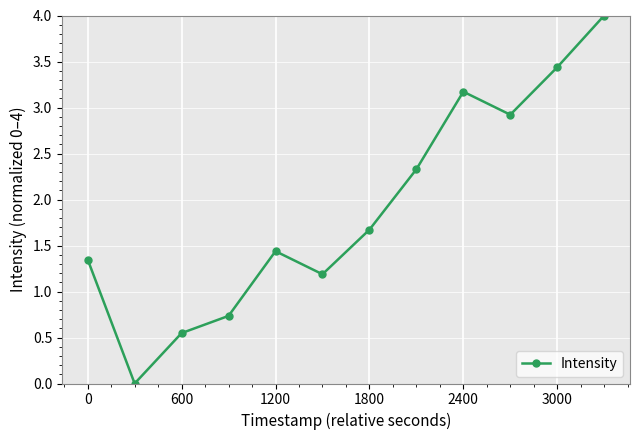

What is the average value?

1.9